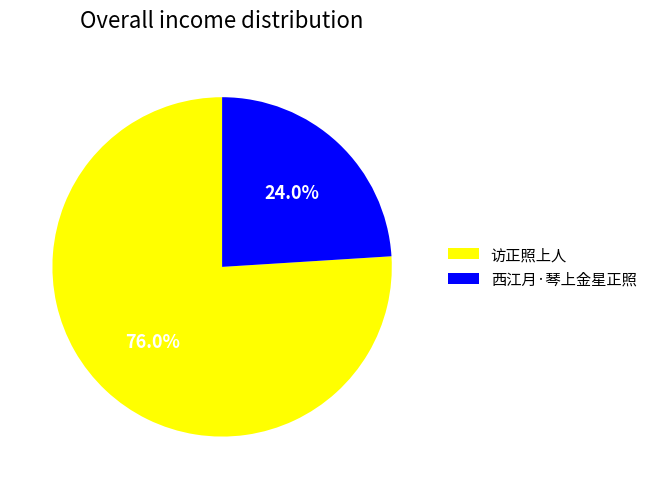

To the nearest percent, what is the combined percentage of 访正照上人 and 西江月·琴上金星正照?

100%